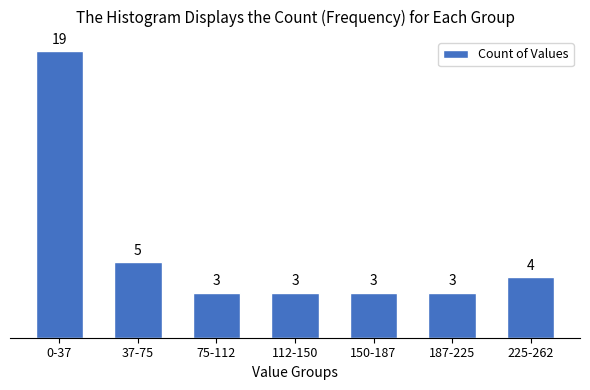

Reading left to right, what are all the values shown in this chart?

19	5	3	3	3	3	4